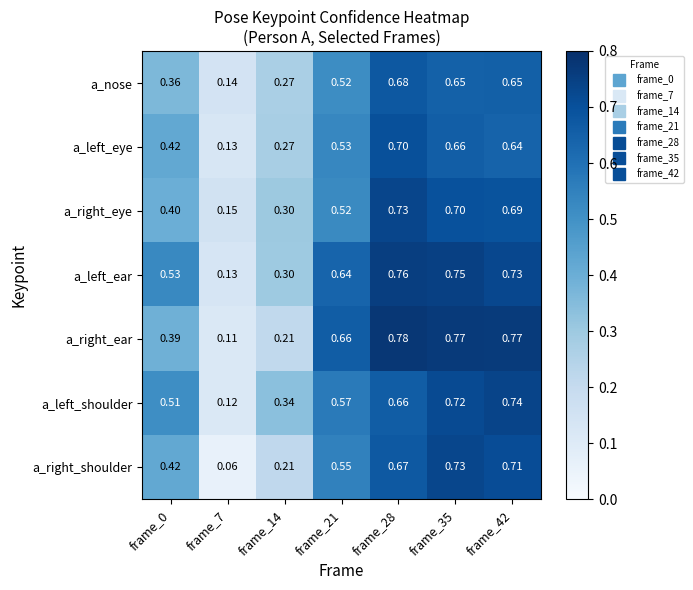

At how many categories does at least one series exceed 0?

7